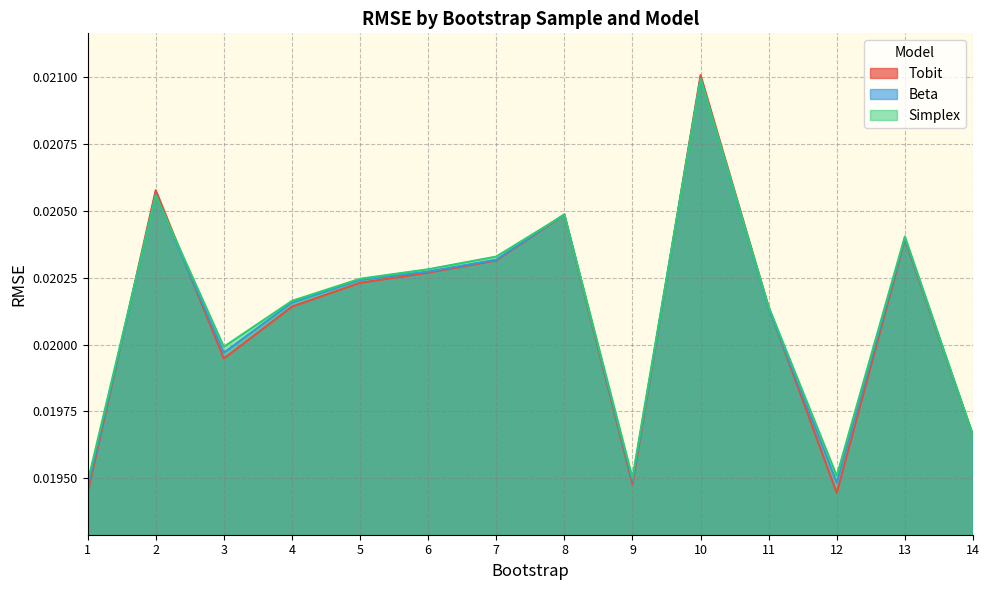

Which category has the highest value in the Simplex series?

10